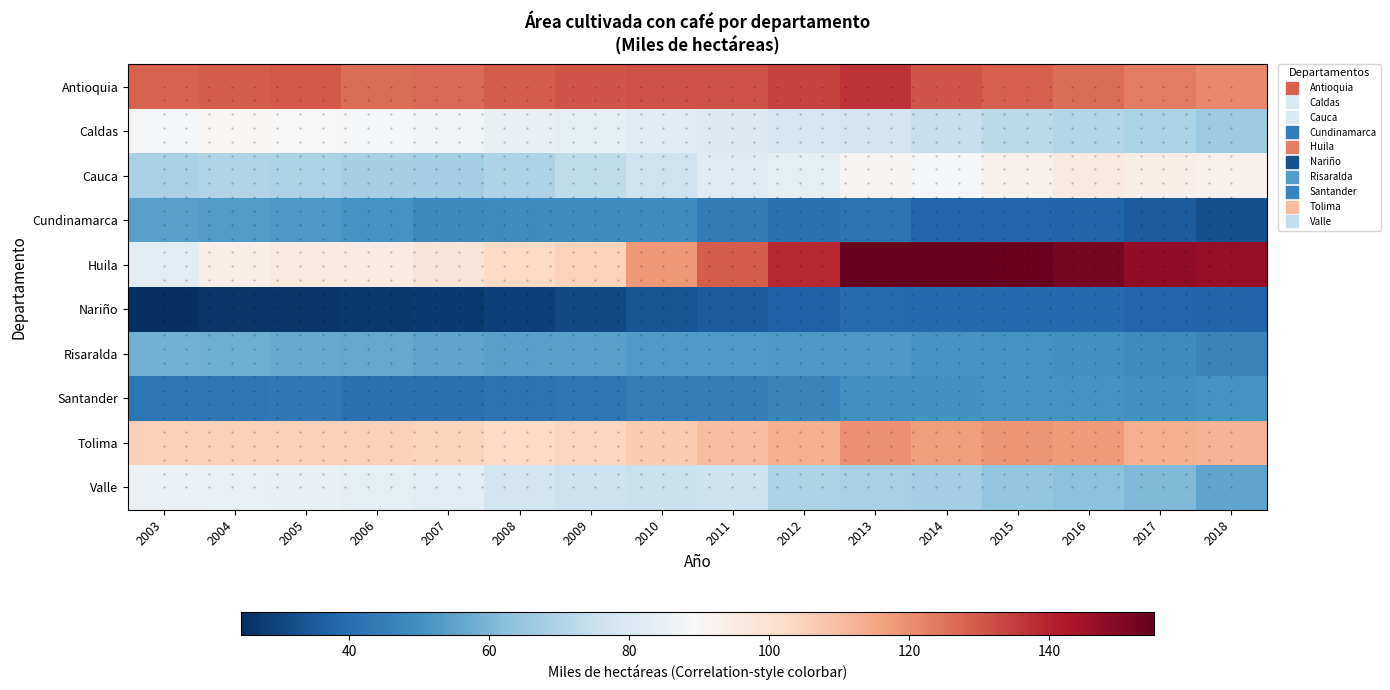

What is the difference between the maximum and minimum values in the Valle series?

30.5